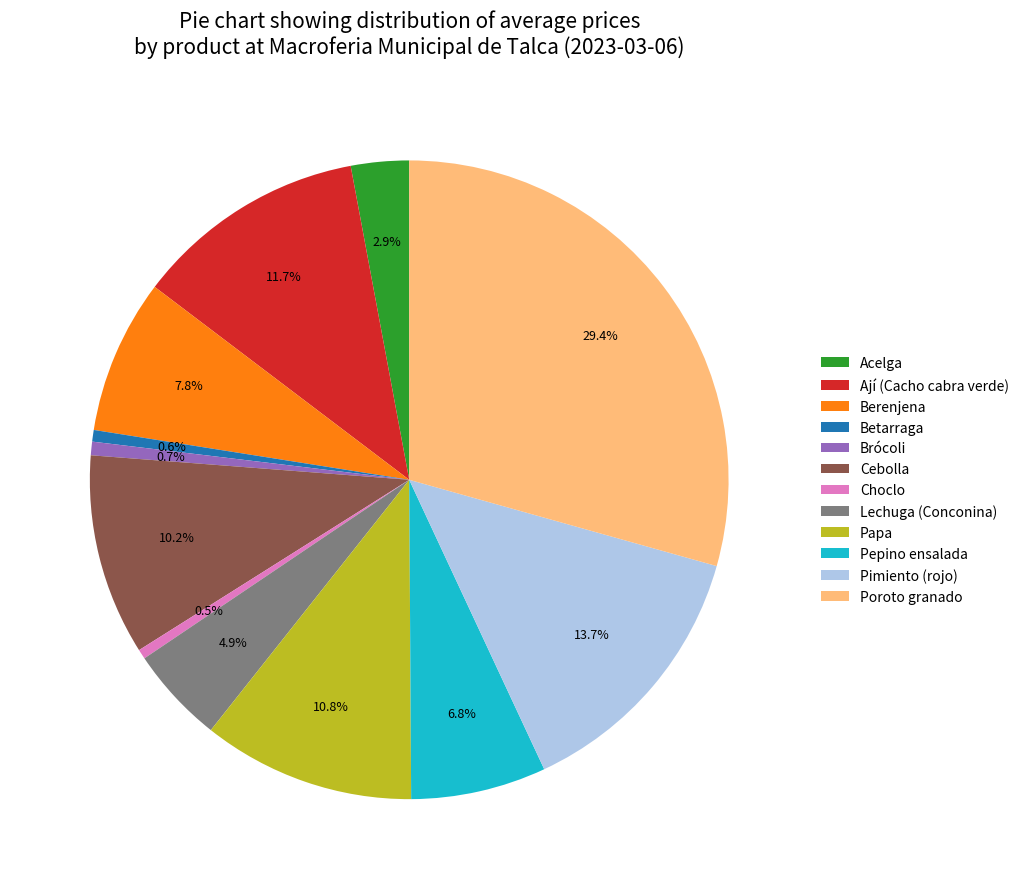

To the nearest percent, what portion does Pimiento (rojo) represent?

14%